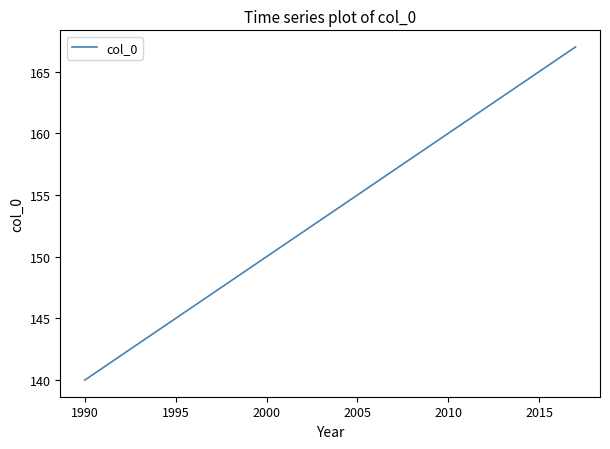

What is the difference between the maximum and minimum values?

27